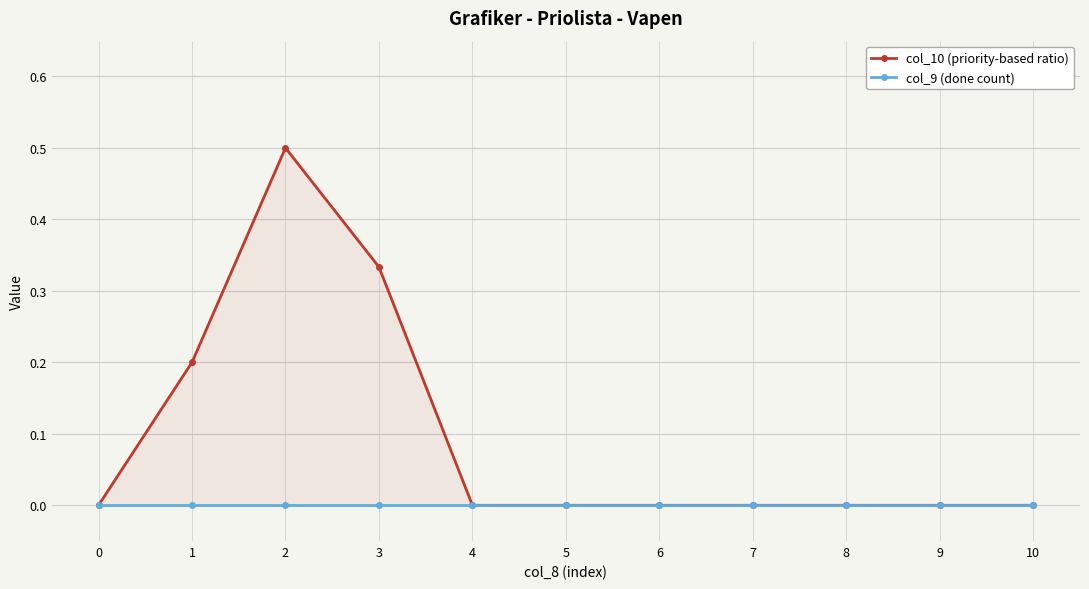

True or false: col_9 (done count) has more than 2 points higher than both neighbors.

False